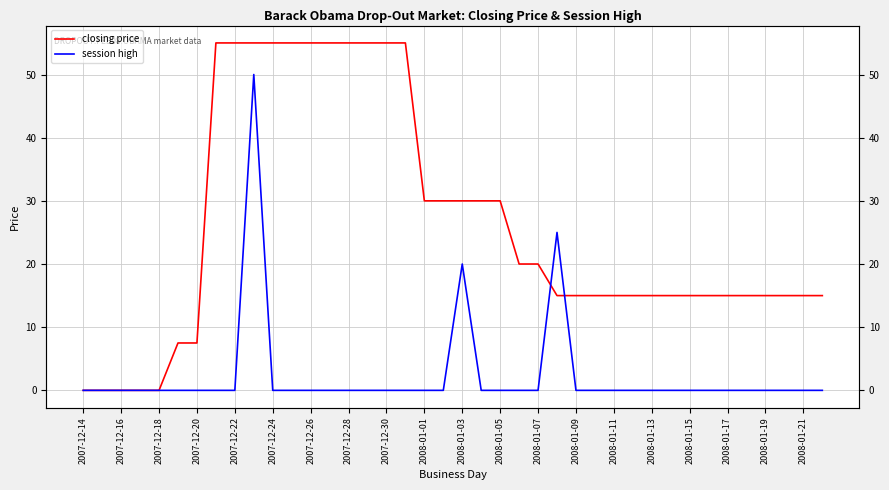

How many values in the closing price series are below 15?

7